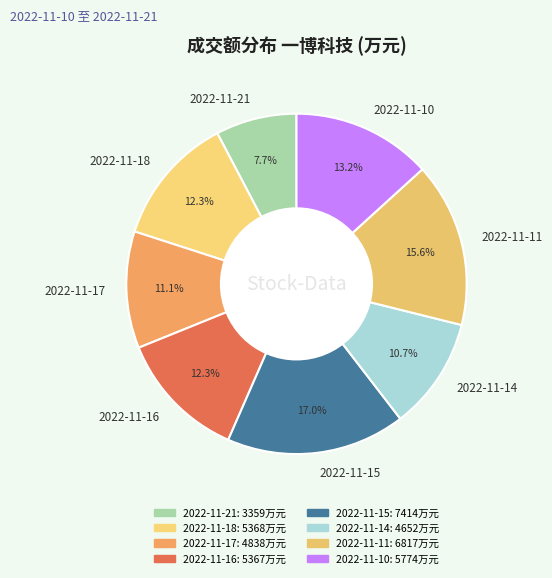

Is it true that 2022-11-17 is 1% of the pie?

False